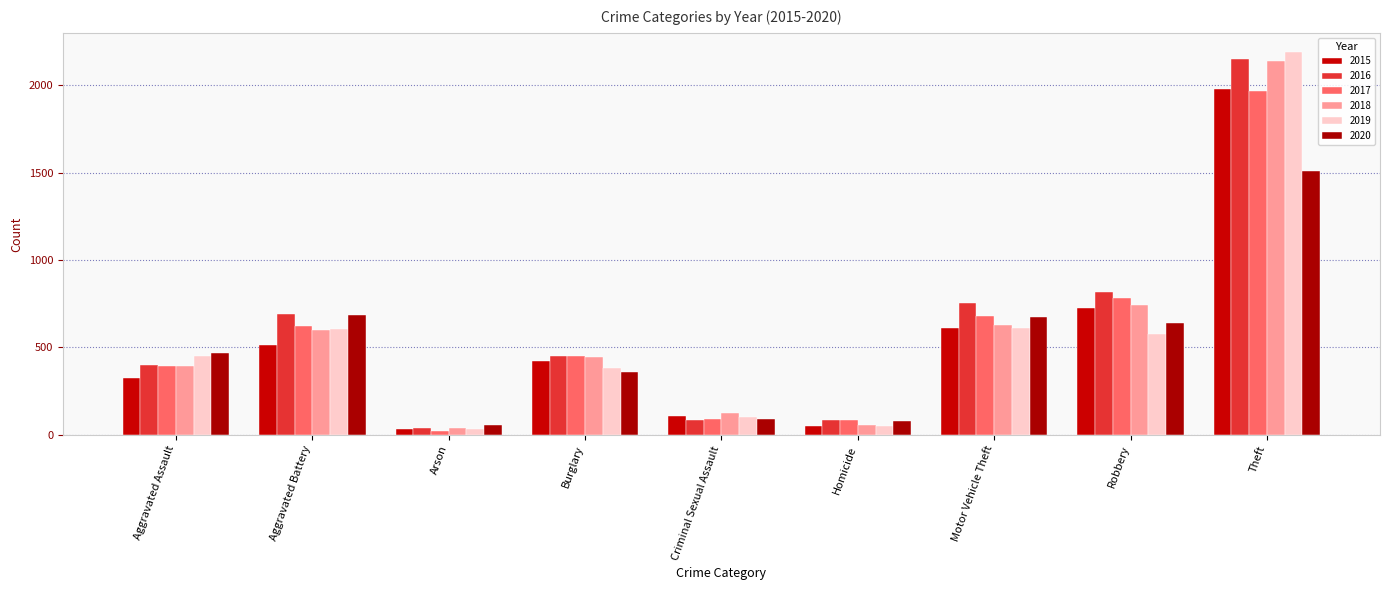

What is the label of the 9th bar from the right?

Aggravated Assault